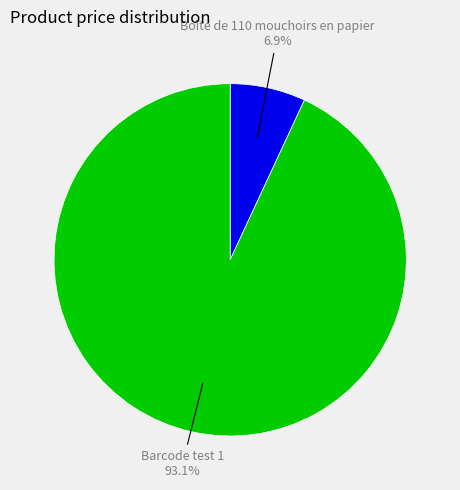

The Boîte de 110 mouchoirs en papier slice represents 1% of the pie. True or false?

False